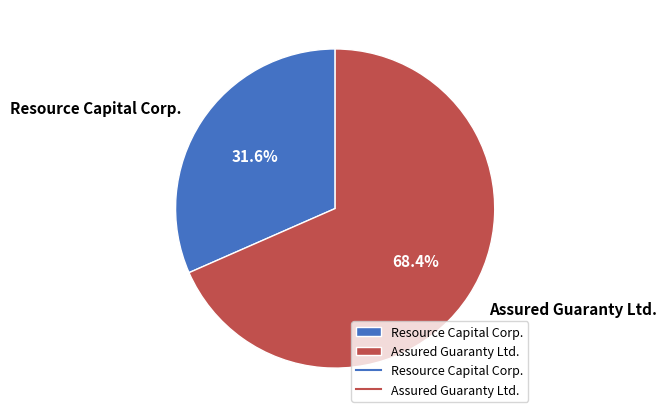

Which slice represents more than half of the pie?

Assured Guaranty Ltd.